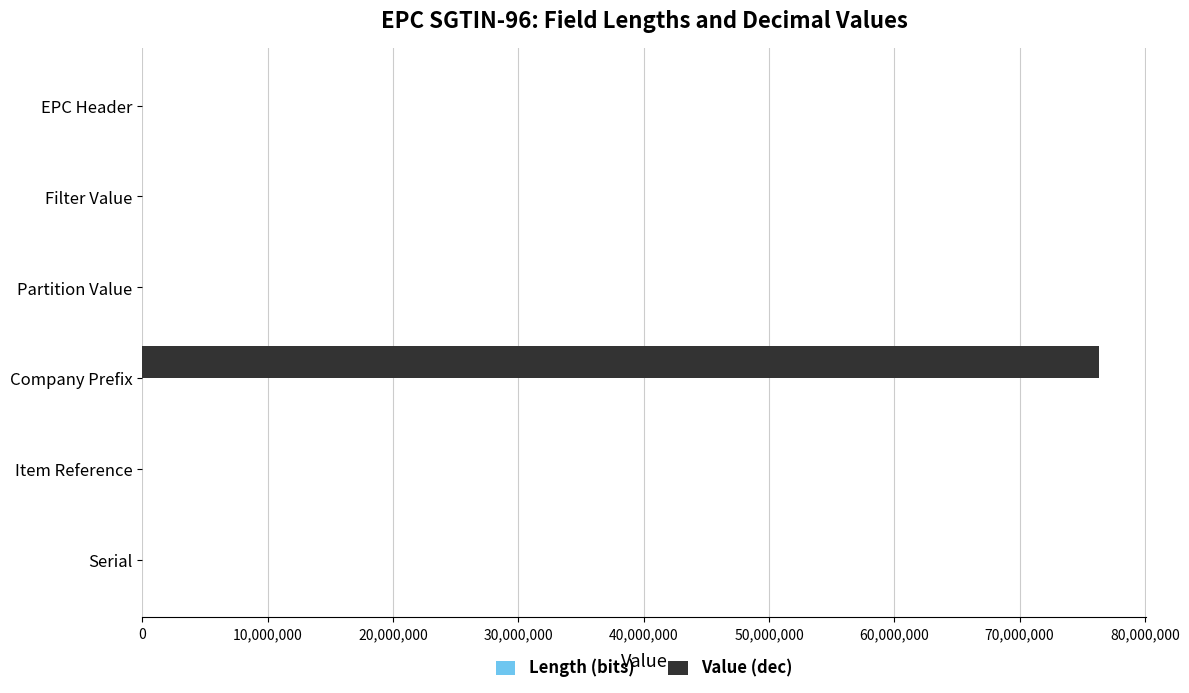

At which label does Value (dec) reach its peak?

Company Prefix